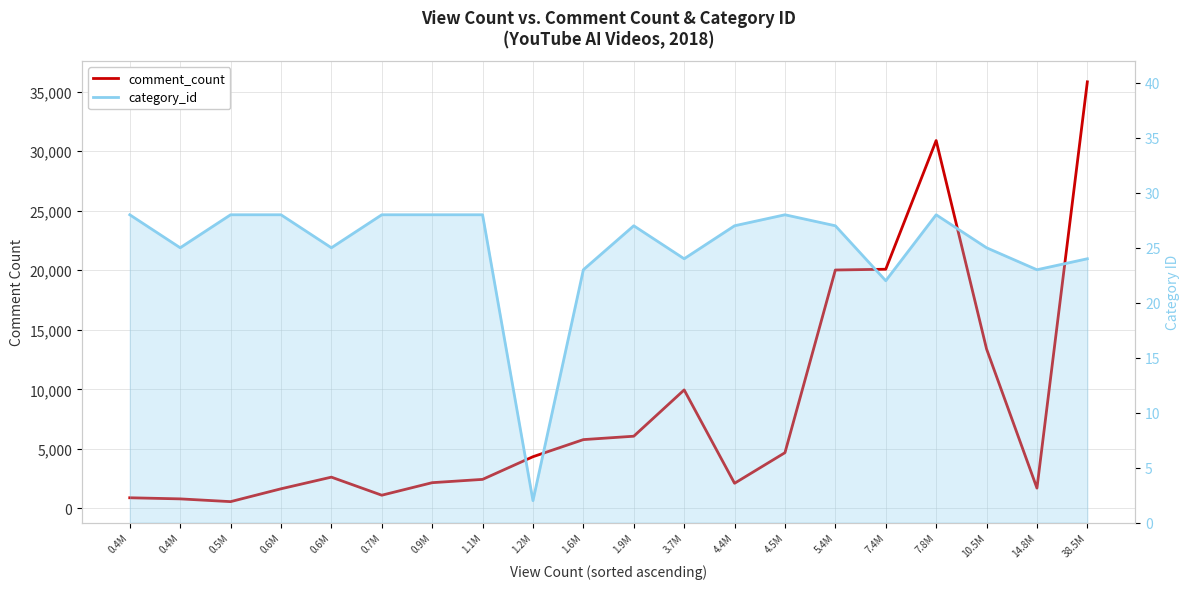

Where is comment_count nearest to the value 18194?

5.4M